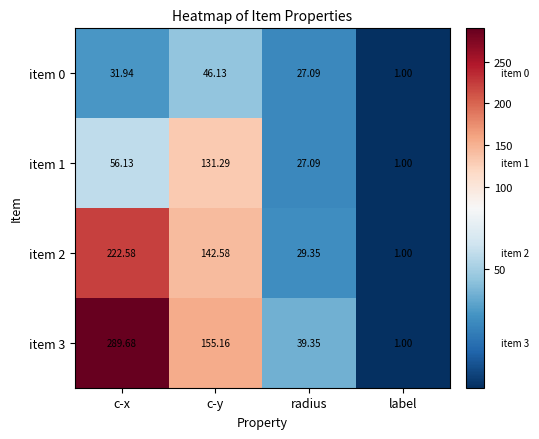

Which series has the largest range (max minus min)?

item 3